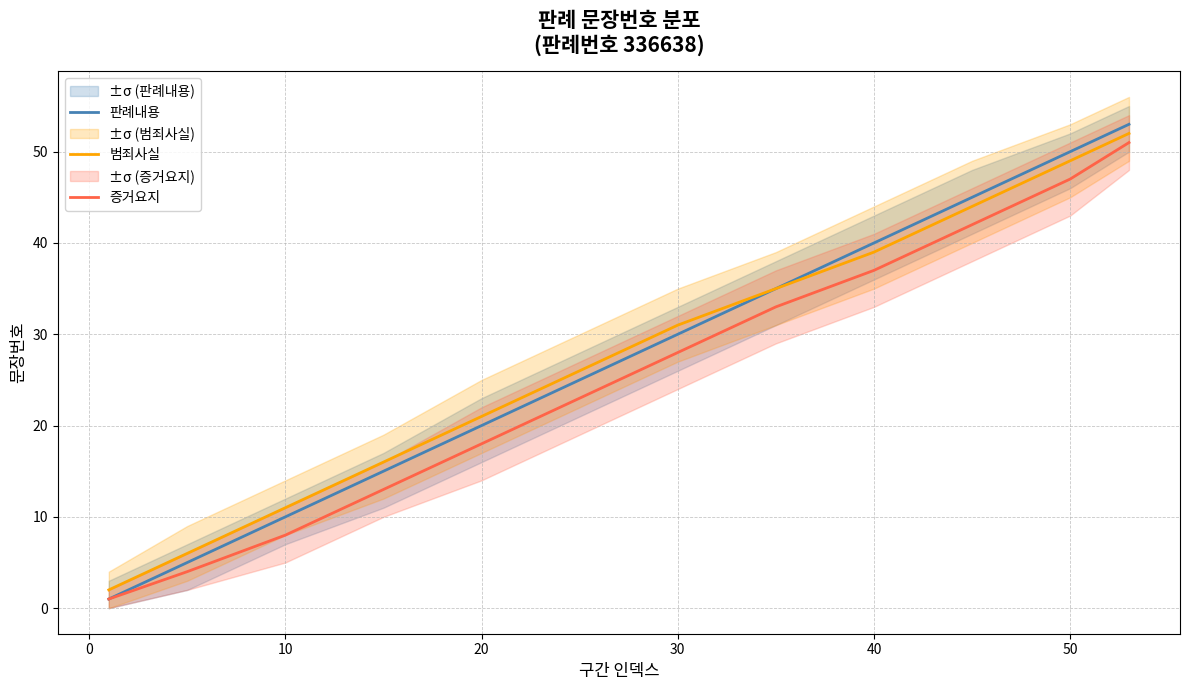

The 증거요지 series shows 47 at 50. True or false?

True